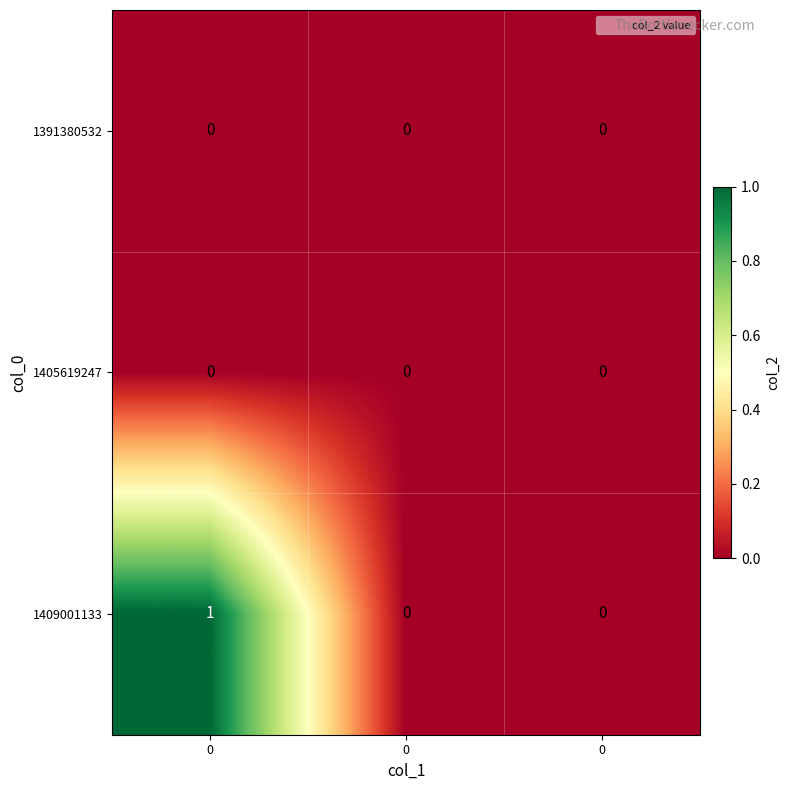

How many categories are shown in the chart?

3